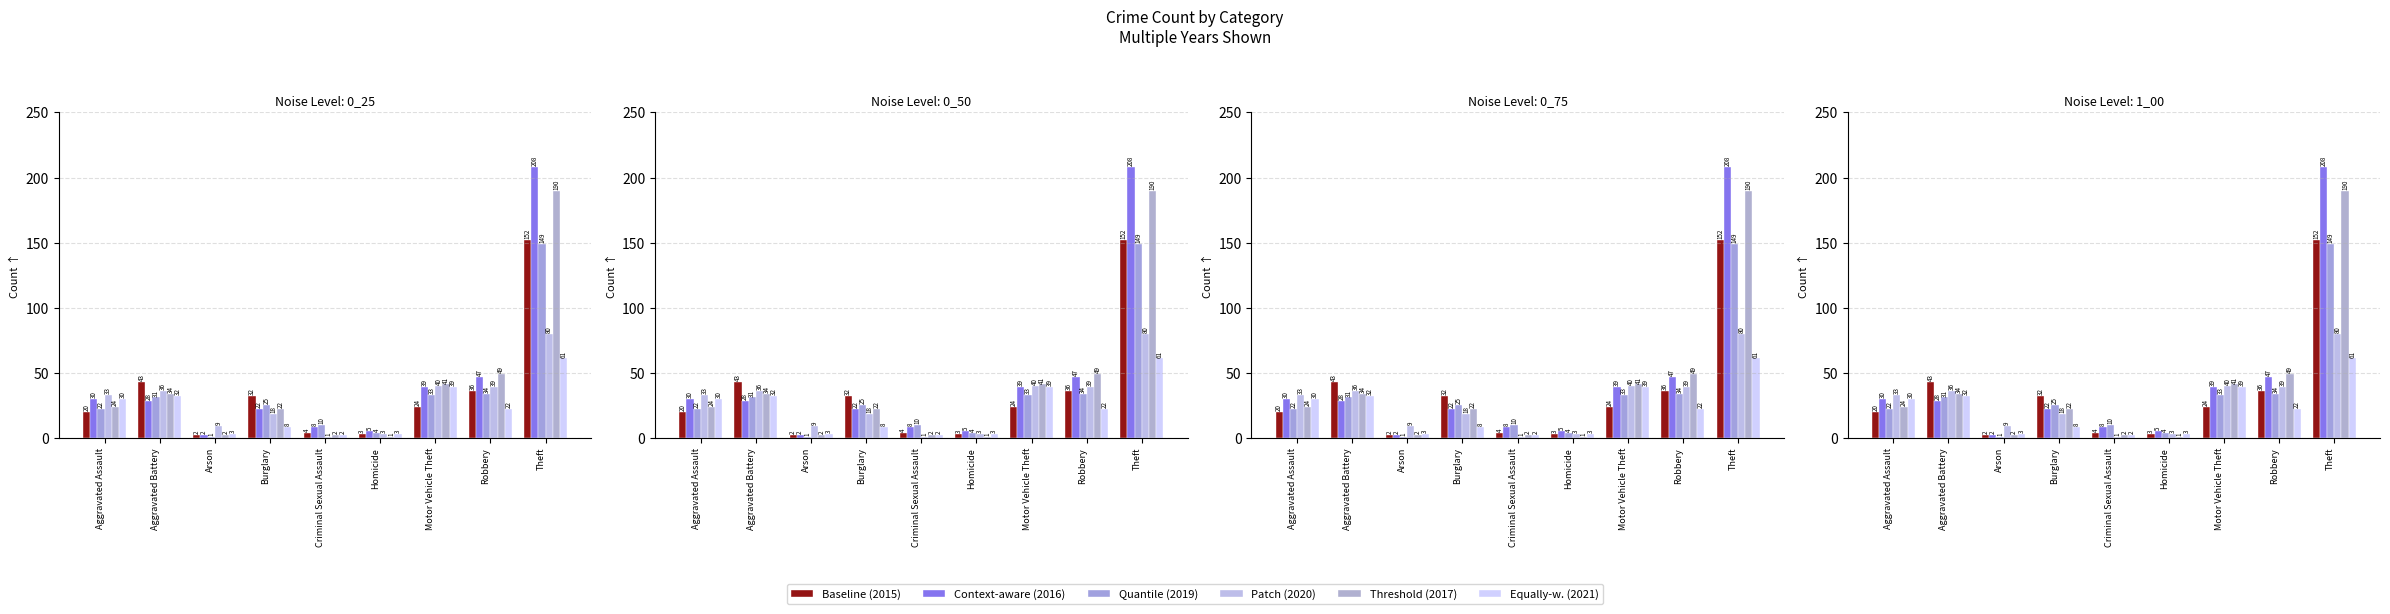

Does the chart contain stacked bars?

No